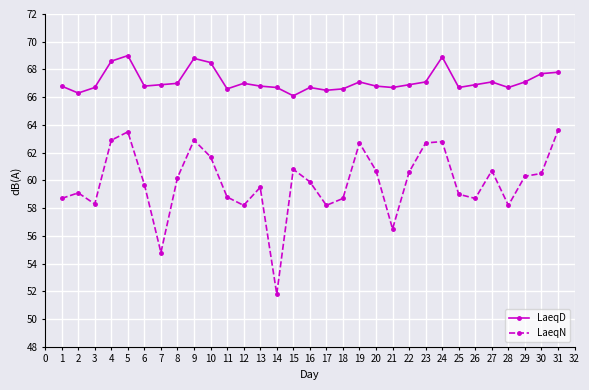

What is the sum of the LaeqN values at 1 and 28?

116.9